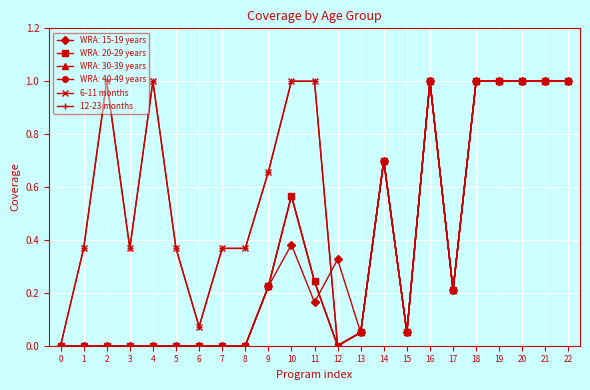

True or false: 12-23 months and 6-11 months intersect in this chart.

False